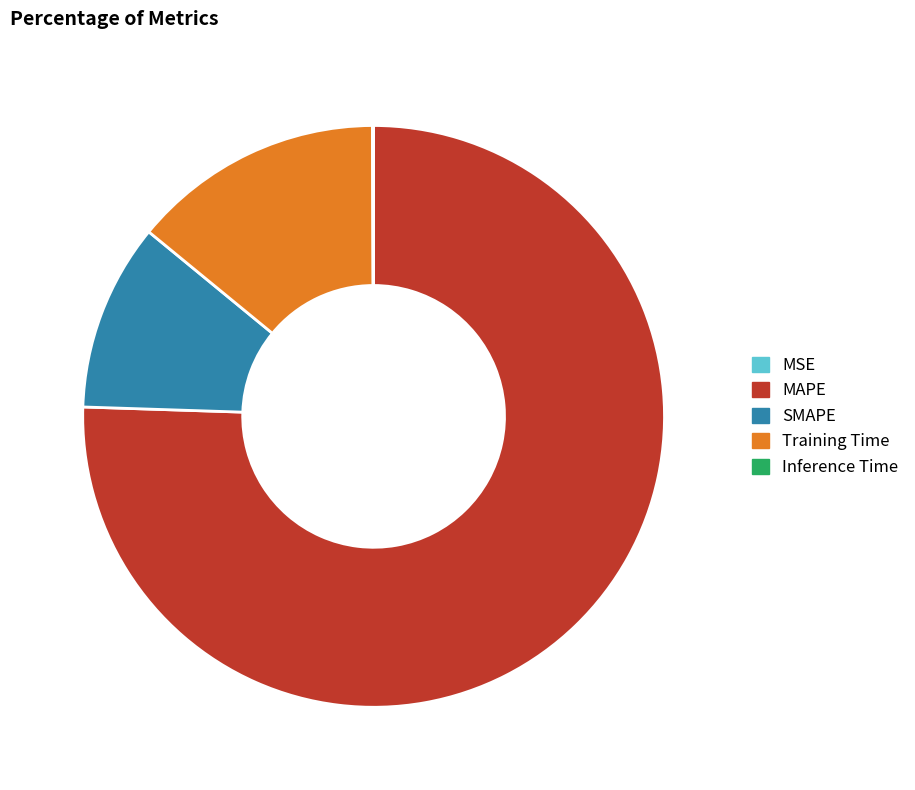

Is it true that Training Time is 19% of the pie?

False